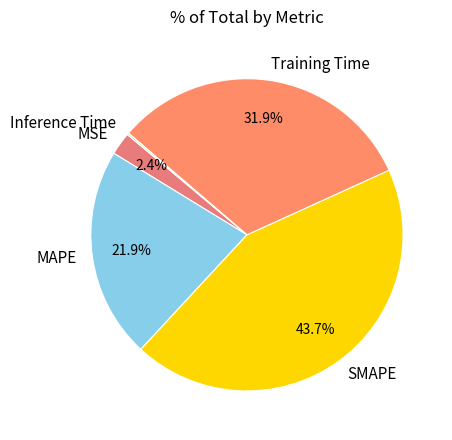

Which category has the biggest portion of the pie?

SMAPE